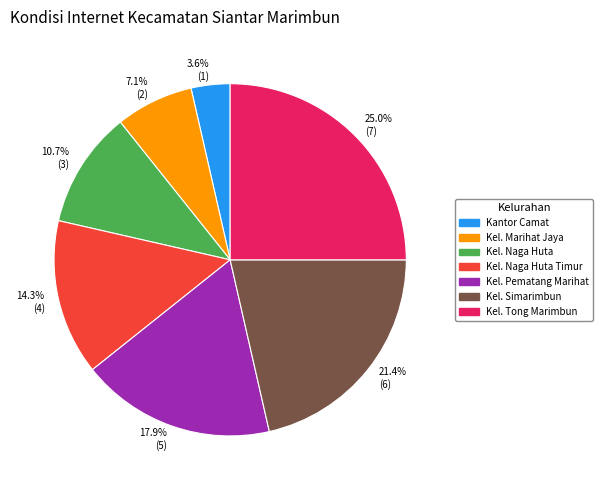

Which has a higher value, Kel. Simarimbun or Kel. Naga Huta?

Kel. Simarimbun